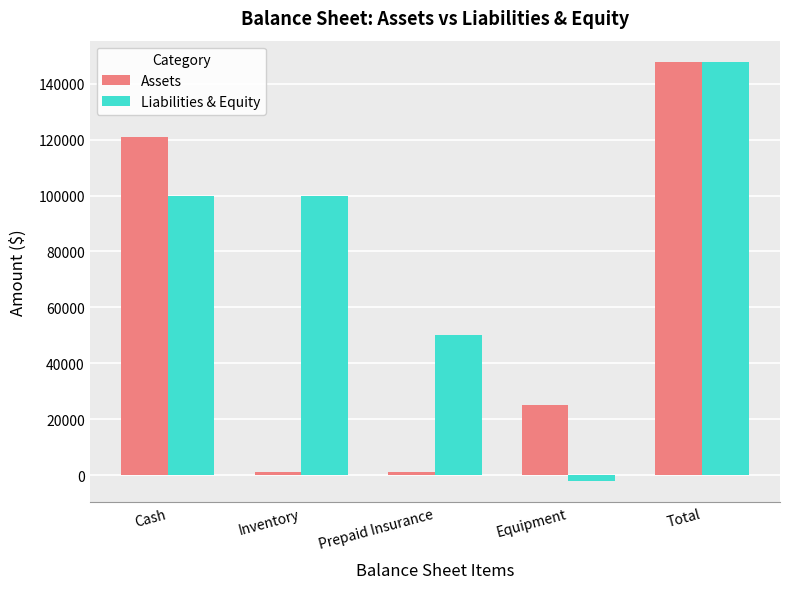

What is the total value across all series at Cash?

220800